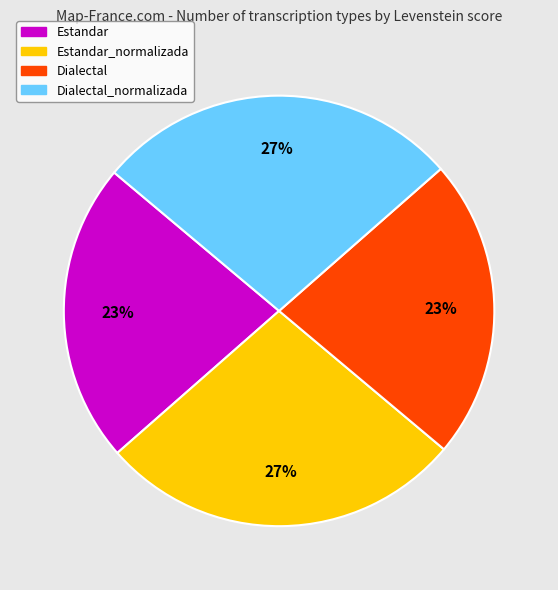

To the nearest percent, what is the combined percentage of Estandar_normalizada and Estandar?

50%